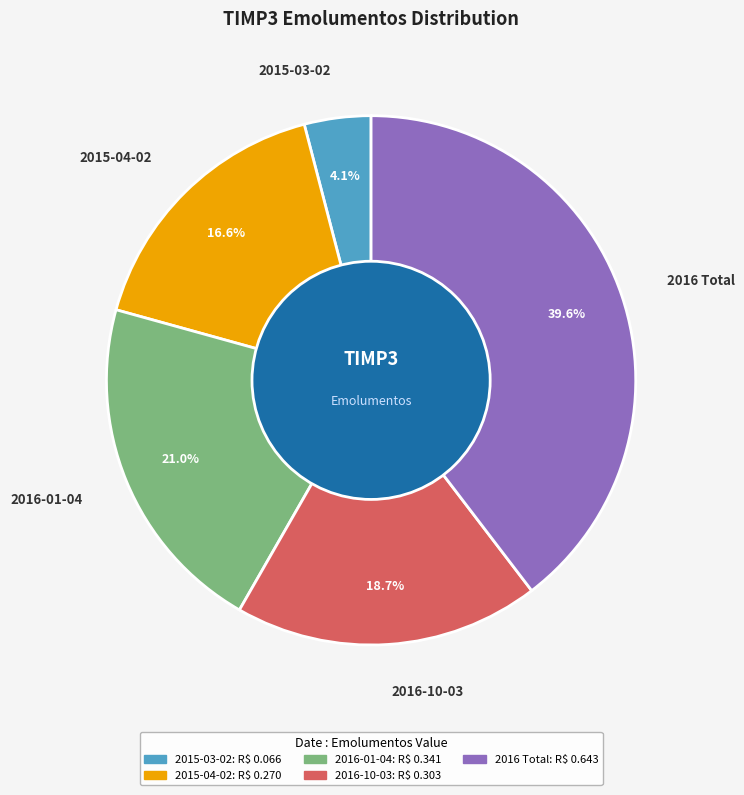

To the nearest percent, what is the difference between the 2015-04-02 and 2016-01-04 slice percentages?

4%